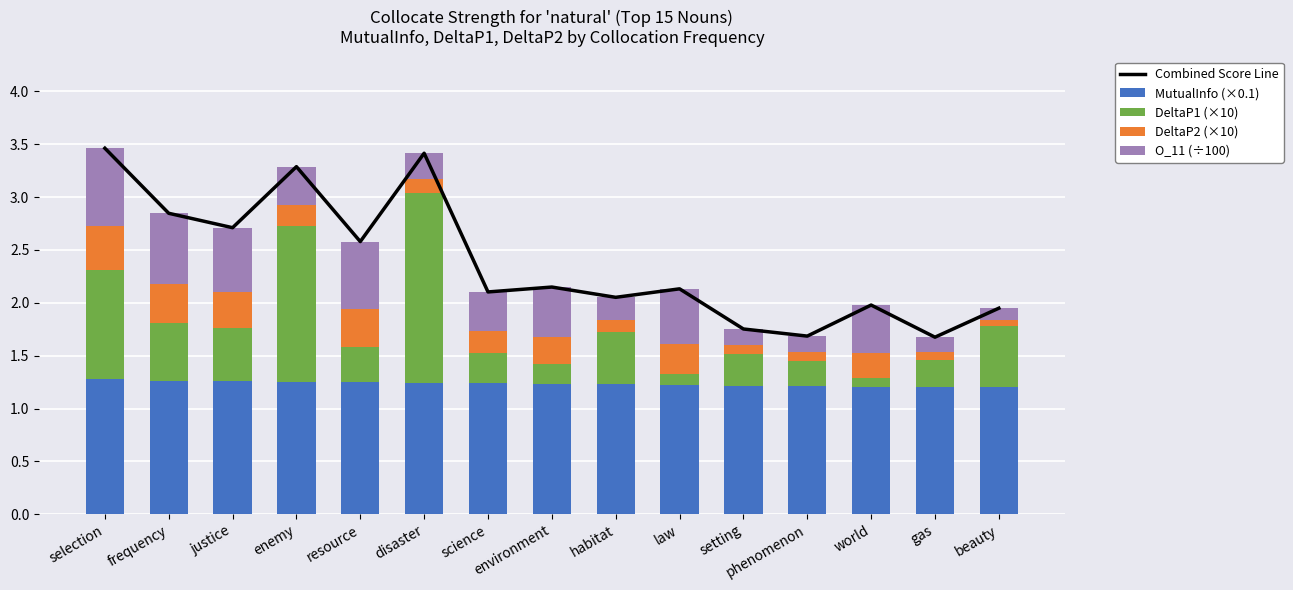

What is the difference between the O_11 (÷100) values at resource and environment?

0.2